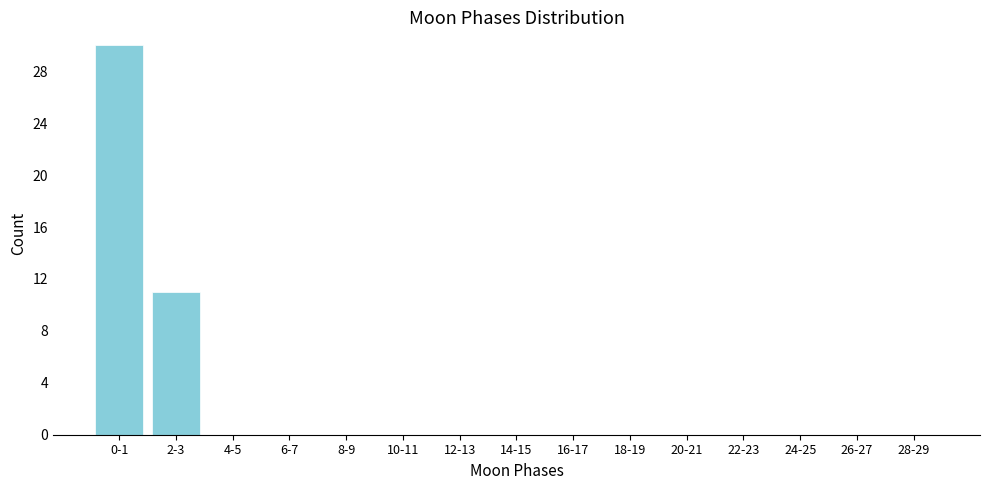

Reading left to right, extract all data points from this chart.

0-1=30	2-3=11	4-5=0	6-7=0	8-9=0	10-11=0	12-13=0	14-15=0	16-17=0	18-19=0	20-21=0	22-23=0	24-25=0	26-27=0	28-29=0